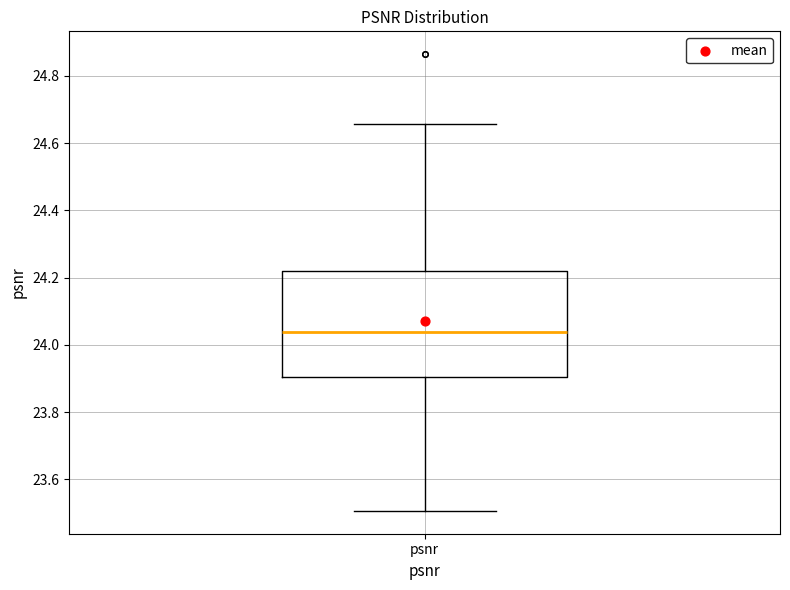

Read this box plot against the y-axis: the position of the median line, the range covered by the box, and the ends of both whiskers. The values are not printed on the chart, so give them approximately, as read against the axis.

median 24.04, box 23.90 to 24.22, whiskers 23.50 to 24.66